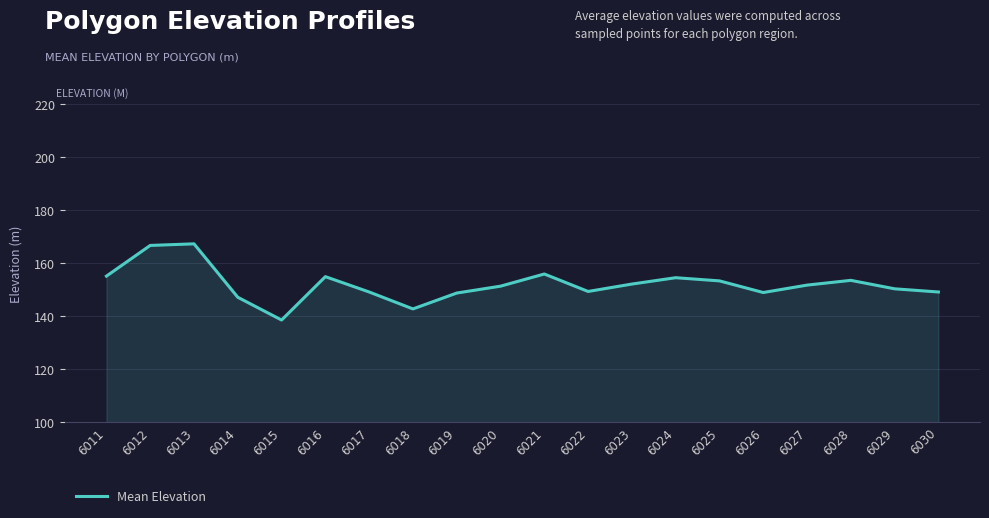

How many lines are shown in the chart?

1